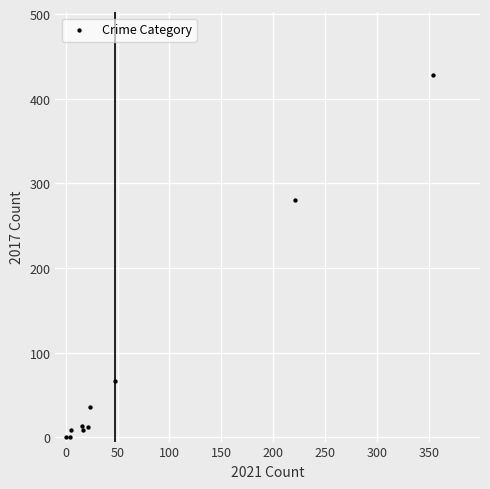

What Y value in the scatter plot is closest to 214?

280